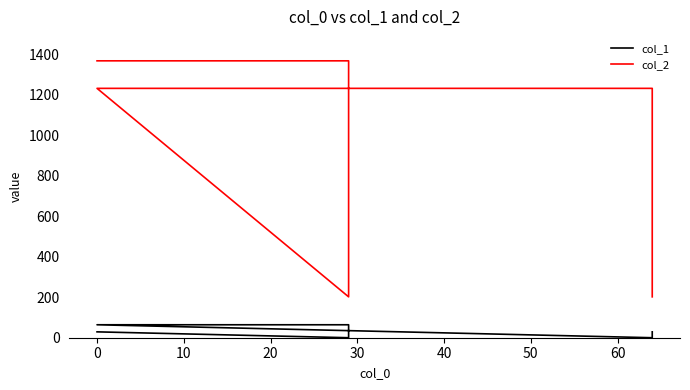

Reading left to right, what are all the values shown in this chart?

col_1: 29	0	64	64	0	29
col_2: 1368	1368	202	1232	1232	202